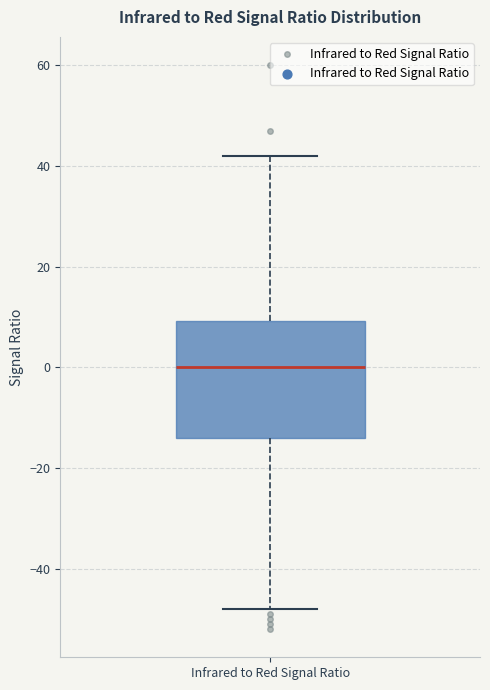

Transcribe this box plot: give where the median line is, the range the box spans, and where the two whiskers end, as read against the y-axis. The values are not printed on the chart, so give them approximately, as read against the axis.

median 0, box -14 to 10, whiskers -48 to 42